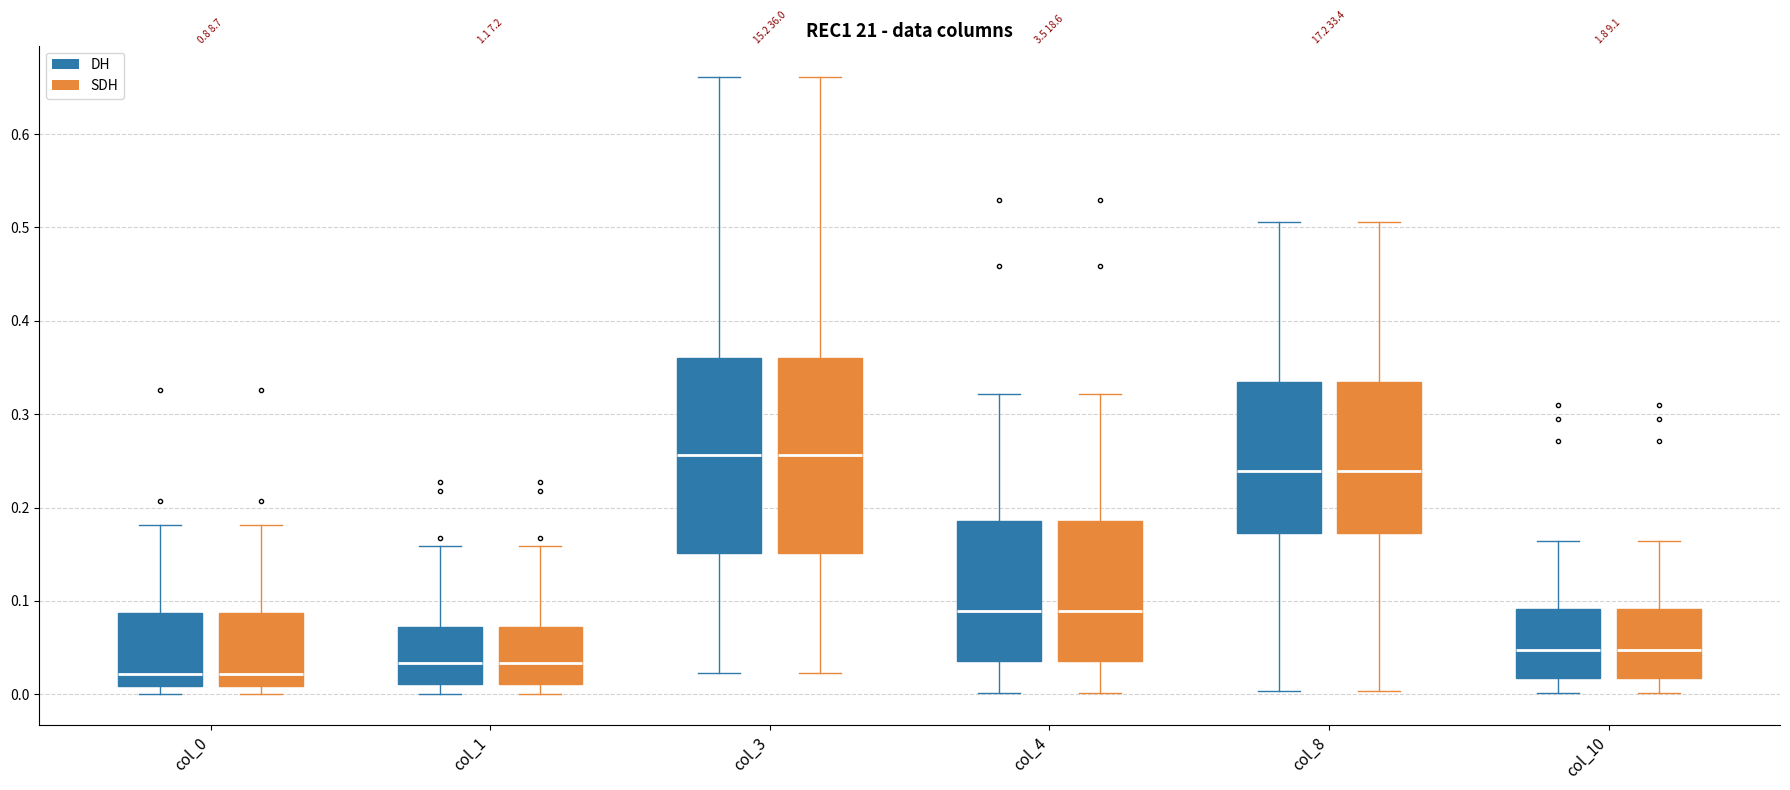

Reading left to right, transcribe this box plot: for each box, give where its median line is, the range the box spans, and where its two whiskers end, as read against the y-axis. The values are not printed on the chart, so give them approximately, as read against the axis.

col_0 (DH): median 0.02, box 0.01 to 0.09, whiskers 0.00 to 0.18
col_0 (SDH): median 0.02, box 0.01 to 0.09, whiskers 0.00 to 0.18
col_1 (DH): median 0.03, box 0.01 to 0.07, whiskers 0.00 to 0.16
col_1 (SDH): median 0.03, box 0.01 to 0.07, whiskers 0.00 to 0.16
col_3 (DH): median 0.26, box 0.15 to 0.36, whiskers 0.02 to 0.66
col_3 (SDH): median 0.26, box 0.15 to 0.36, whiskers 0.02 to 0.66
col_4 (DH): median 0.09, box 0.04 to 0.19, whiskers 0.00 to 0.32
col_4 (SDH): median 0.09, box 0.04 to 0.19, whiskers 0.00 to 0.32
col_8 (DH): median 0.24, box 0.17 to 0.33, whiskers 0.00 to 0.51
col_8 (SDH): median 0.24, box 0.17 to 0.33, whiskers 0.00 to 0.51
col_10 (DH): median 0.05, box 0.02 to 0.09, whiskers 0.00 to 0.16
col_10 (SDH): median 0.05, box 0.02 to 0.09, whiskers 0.00 to 0.16